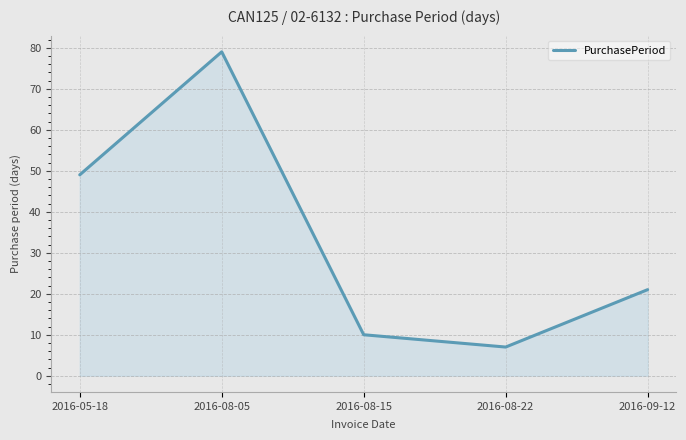

True or false: the data shows 21 at 2016-09-12.

True